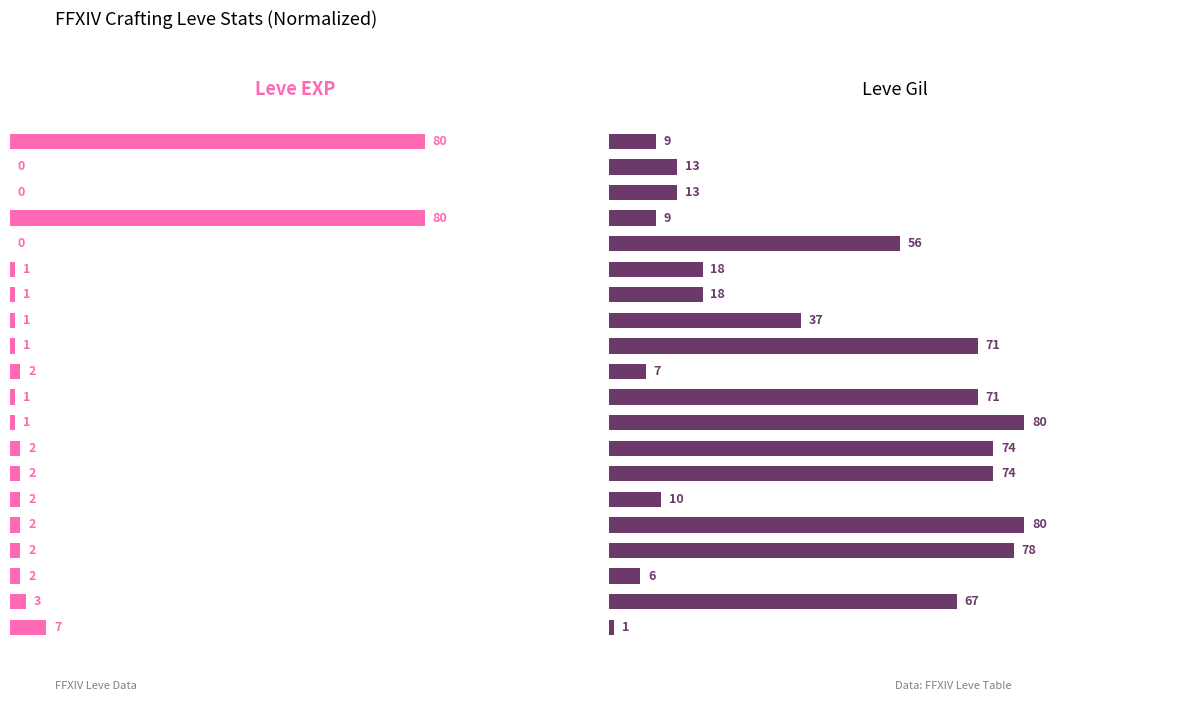

Does the chart contain any negative values?

No